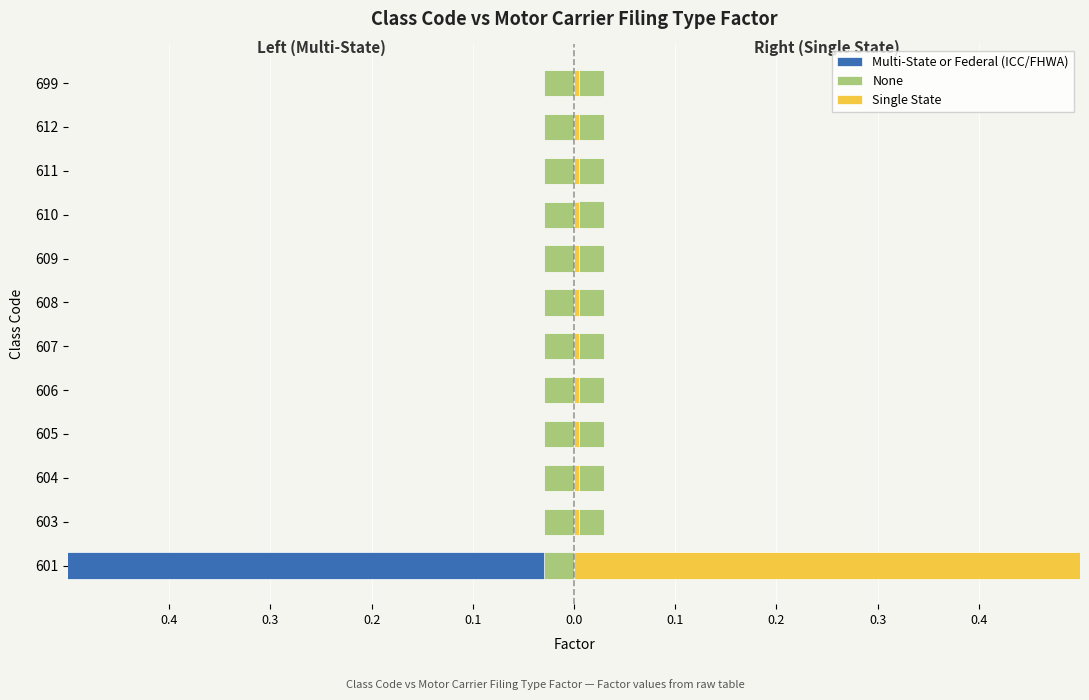

Are the bars horizontal?

Yes